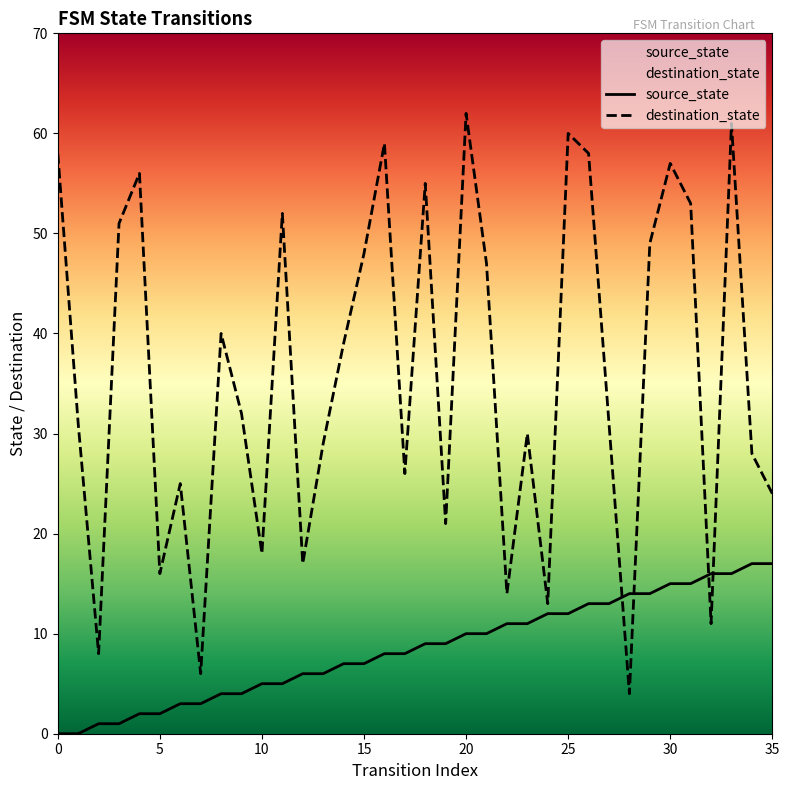

List the series in order of their peak value, lowest first.

source_state, destination_state